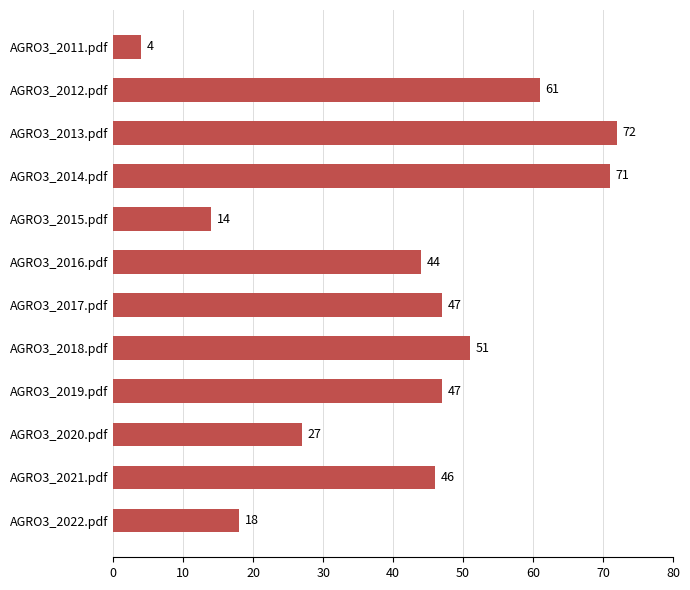

What is the sum of the values at AGRO3_2013.pdf and AGRO3_2014.pdf?

143